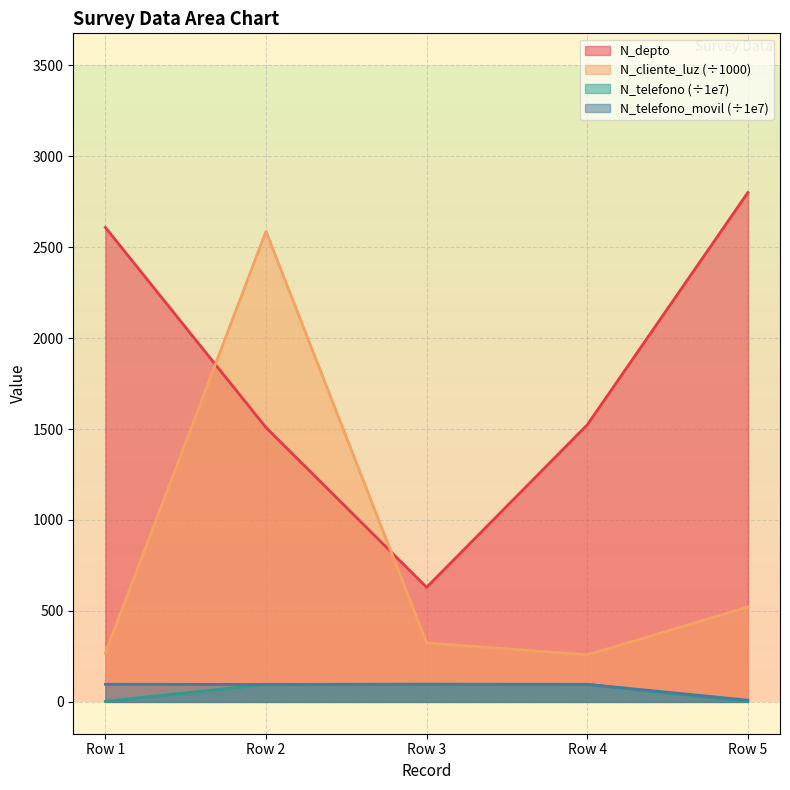

What is the total value across all series at Row 1?

2976.2